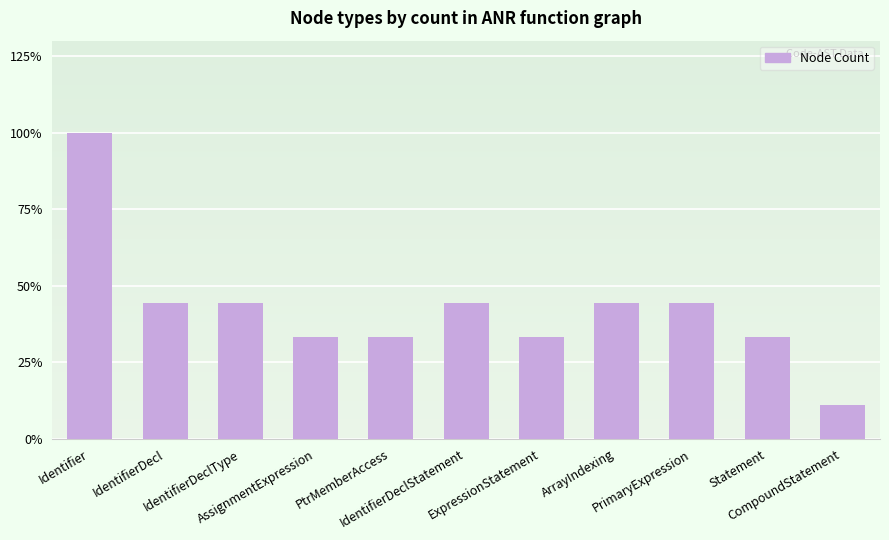

How many data points does each series have?

11